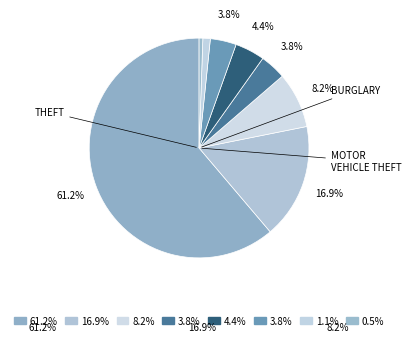

Which category accounts for the majority?

Theft